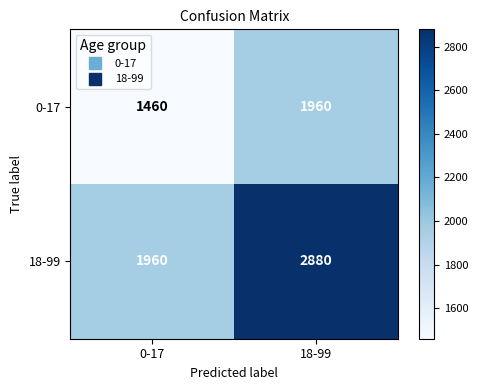

Which series has the largest range (max minus min)?

18-99